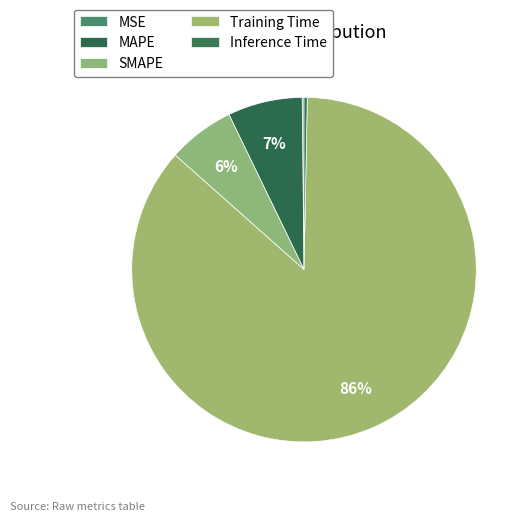

What is the change in value from MSE to SMAPE?

+0.2